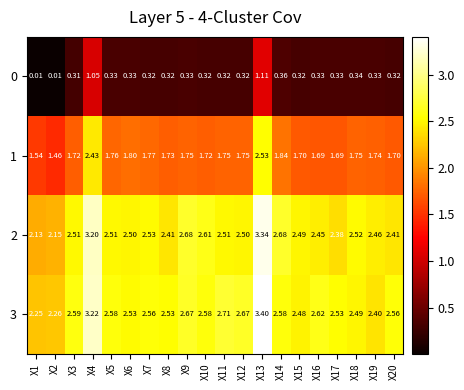

Between X5 and X20, which series saw the biggest shift?

2